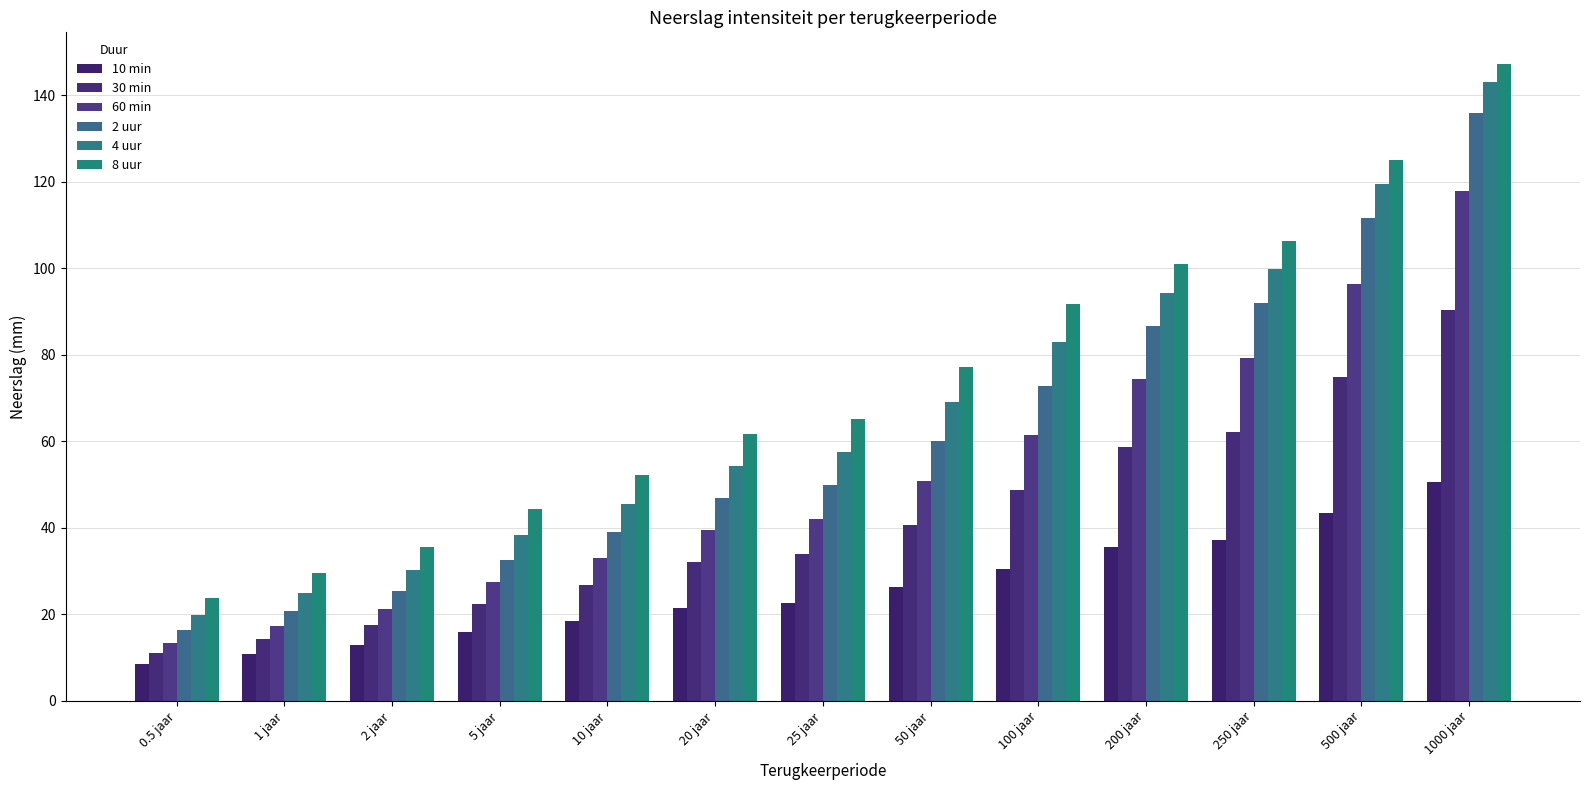

At how many categories does at least one series exceed 117?

2